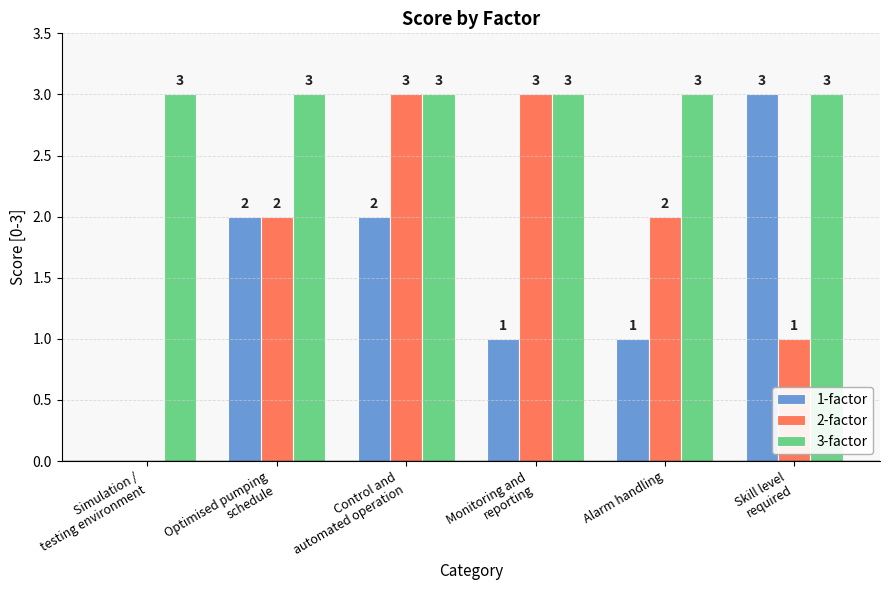

What is the maximum value for 3-factor?

3